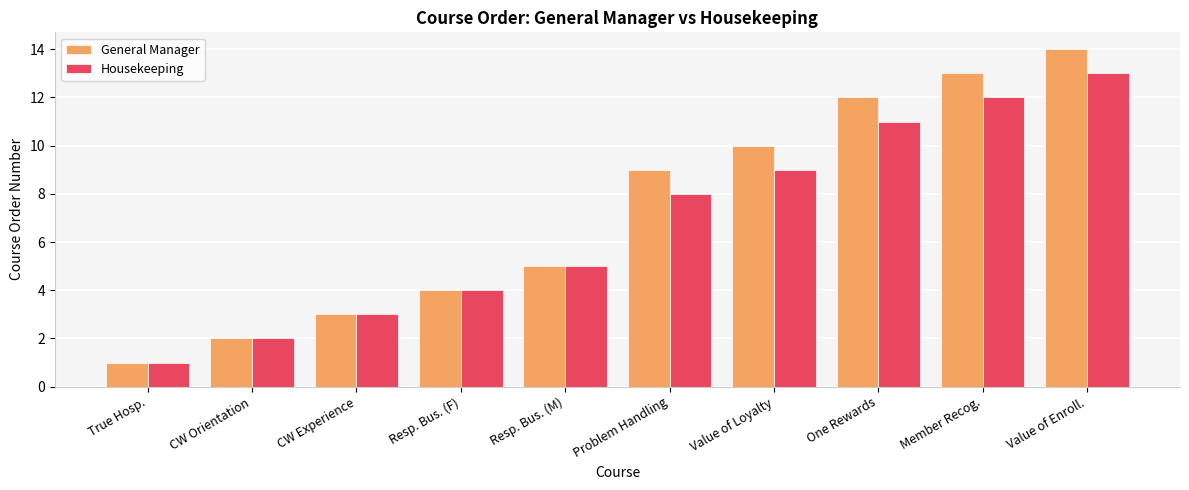

Rank the categories by General Manager value from highest to lowest.

Value of Enroll., Member Recog., One Rewards, Value of Loyalty, Problem Handling, Resp. Bus. (M), Resp. Bus. (F), CW Experience, CW Orientation, True Hosp.